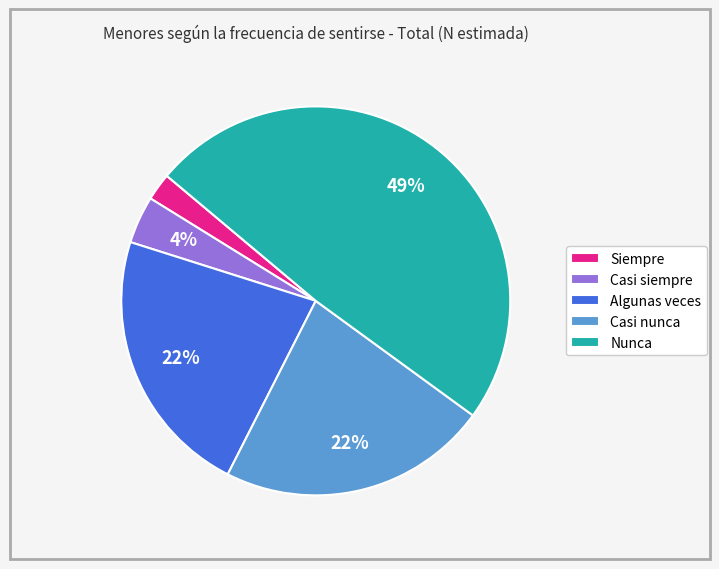

To the nearest percent, what portion does Casi nunca represent?

22%